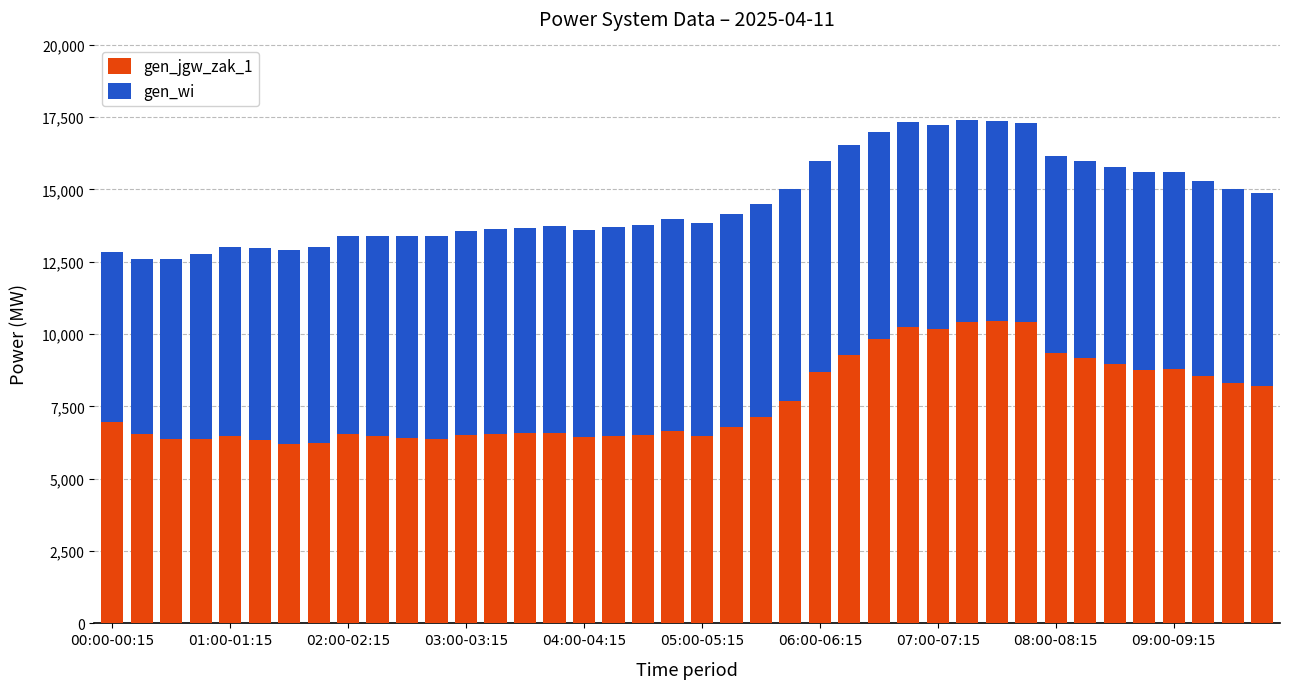

What is the sum of all gen_jgw_zak_1 values?

307255